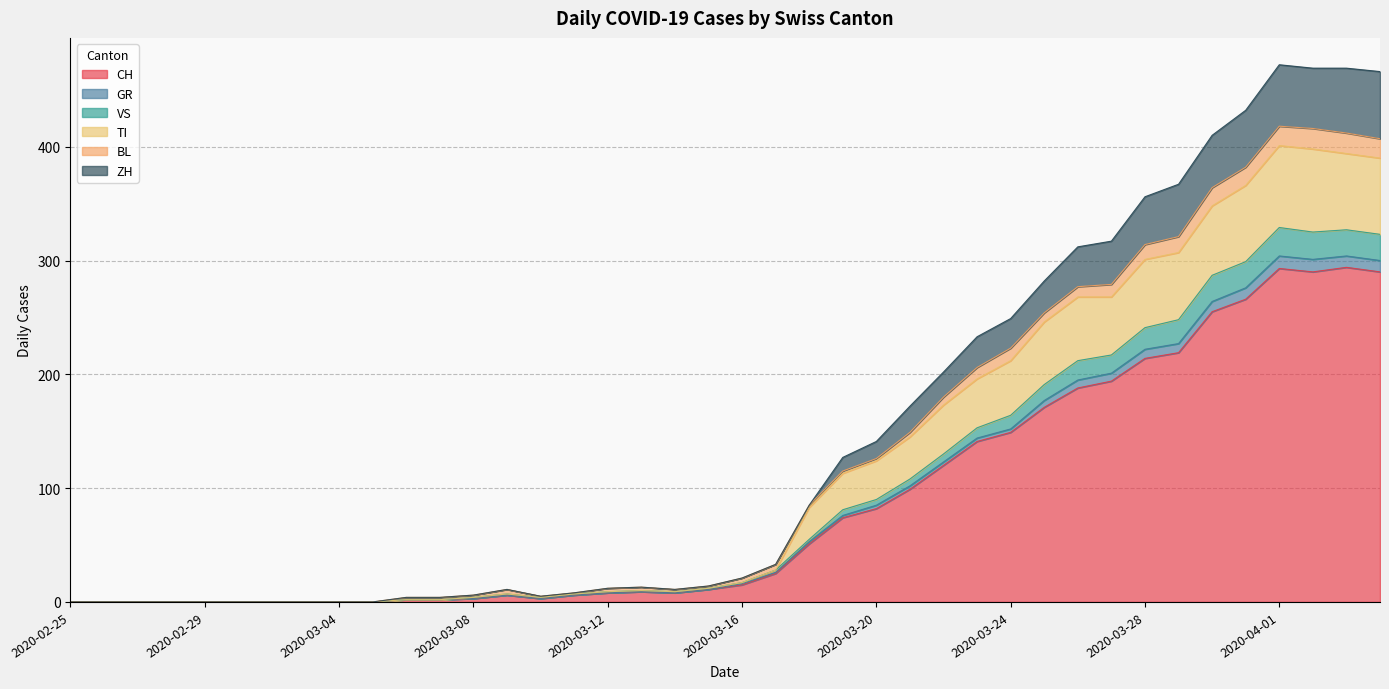

How many values in ZH are above zero?

30